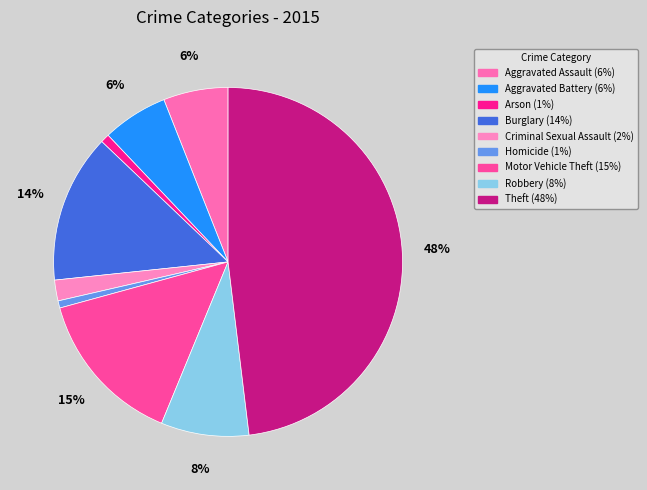

Count the number of slices in the pie.

9